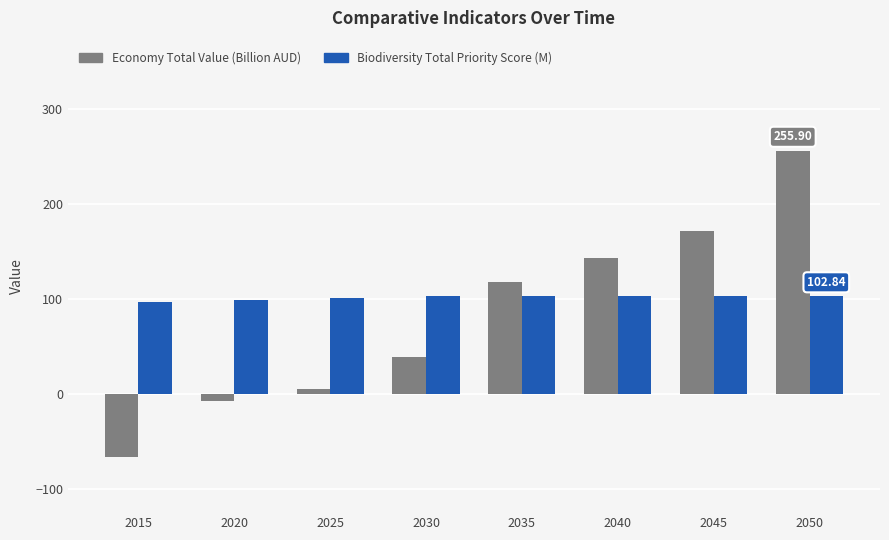

Which series has the largest range (max minus min)?

Economy Total Value (Billion AUD)